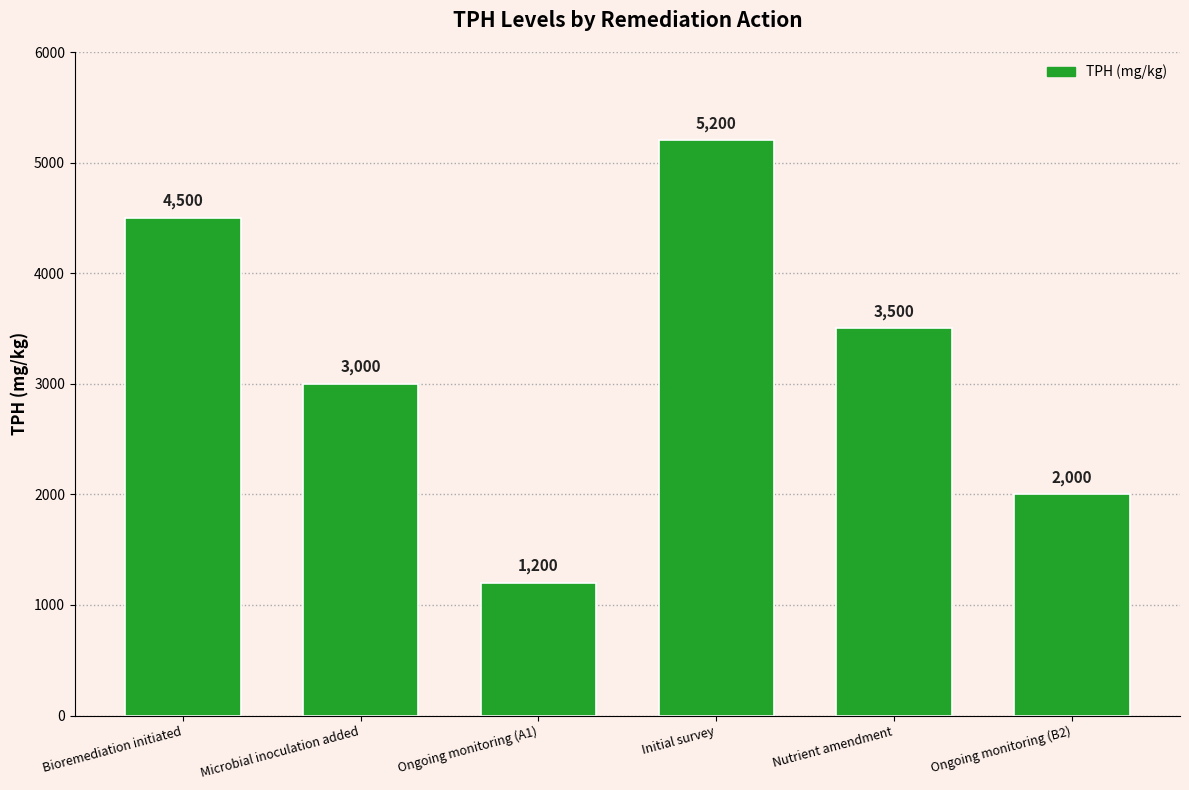

What is the label of the 6th bar from the left?

Ongoing monitoring (B2)